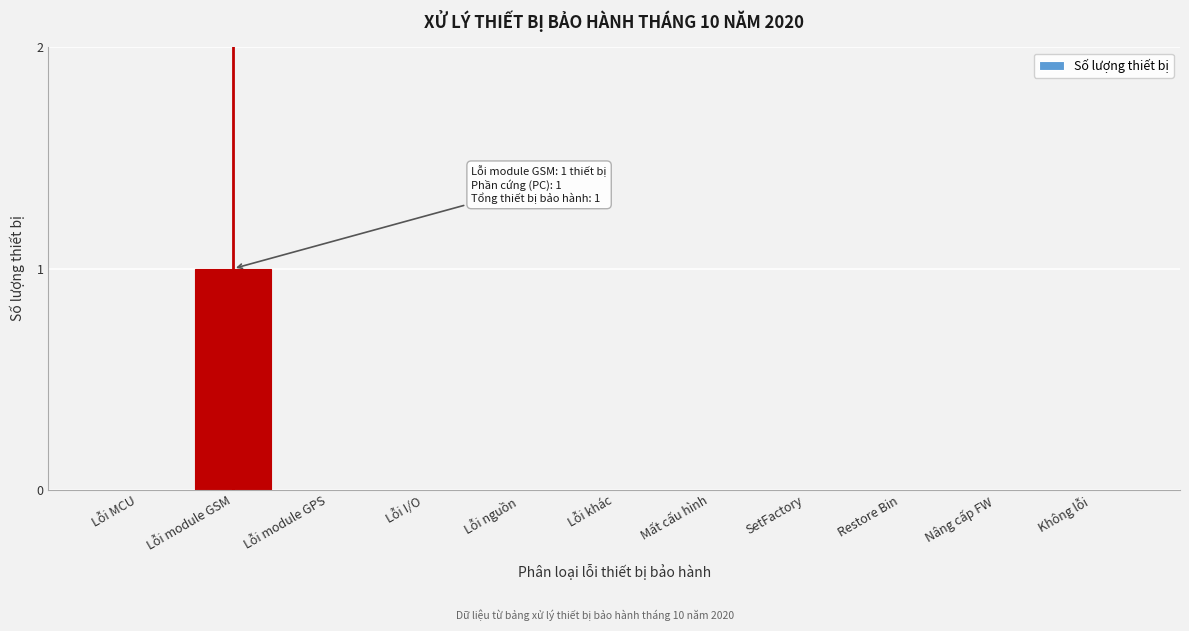

Reading left to right, transcribe all the data shown in this chart.

Lỗi MCU=0	Lỗi module GSM=1	Lỗi module GPS=0	Lỗi I/O=0	Lỗi nguồn=0	Lỗi khác=0	Mất cấu hình=0	SetFactory=0	Restore Bin=0	Nâng cấp FW=0	Không lỗi=0